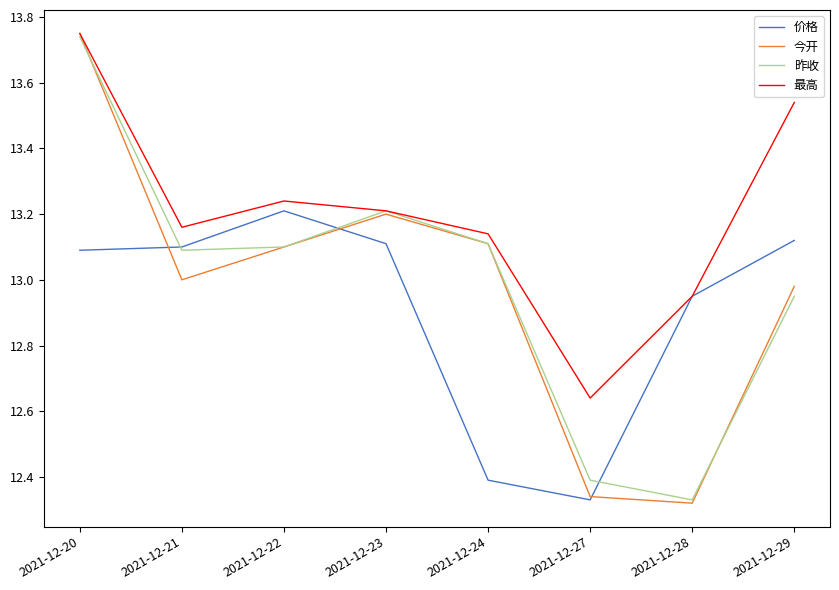

Which series has the largest total across all categories?

最高